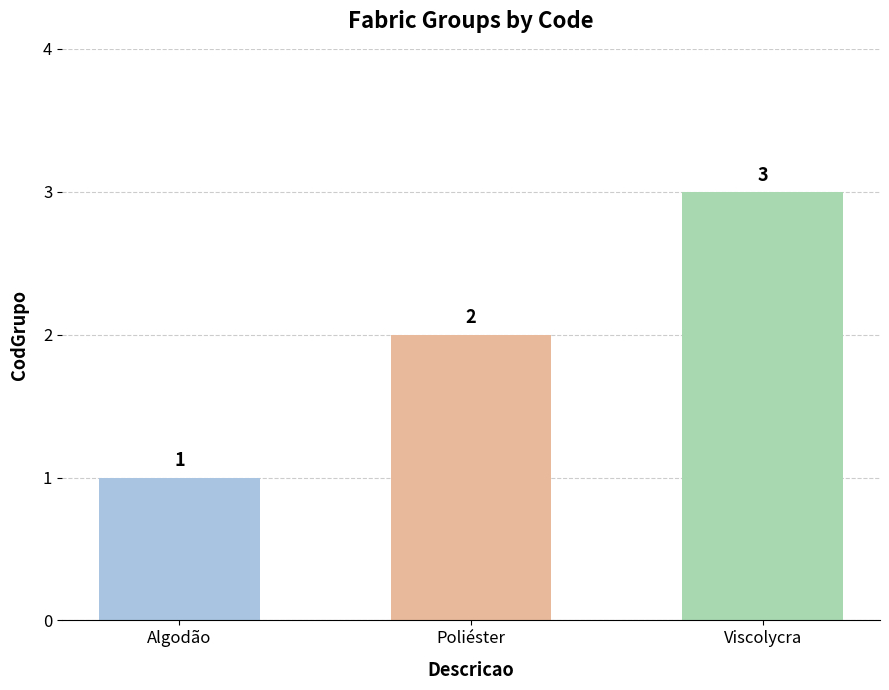

What is the label of the 2nd bar from the right?

Poliéster